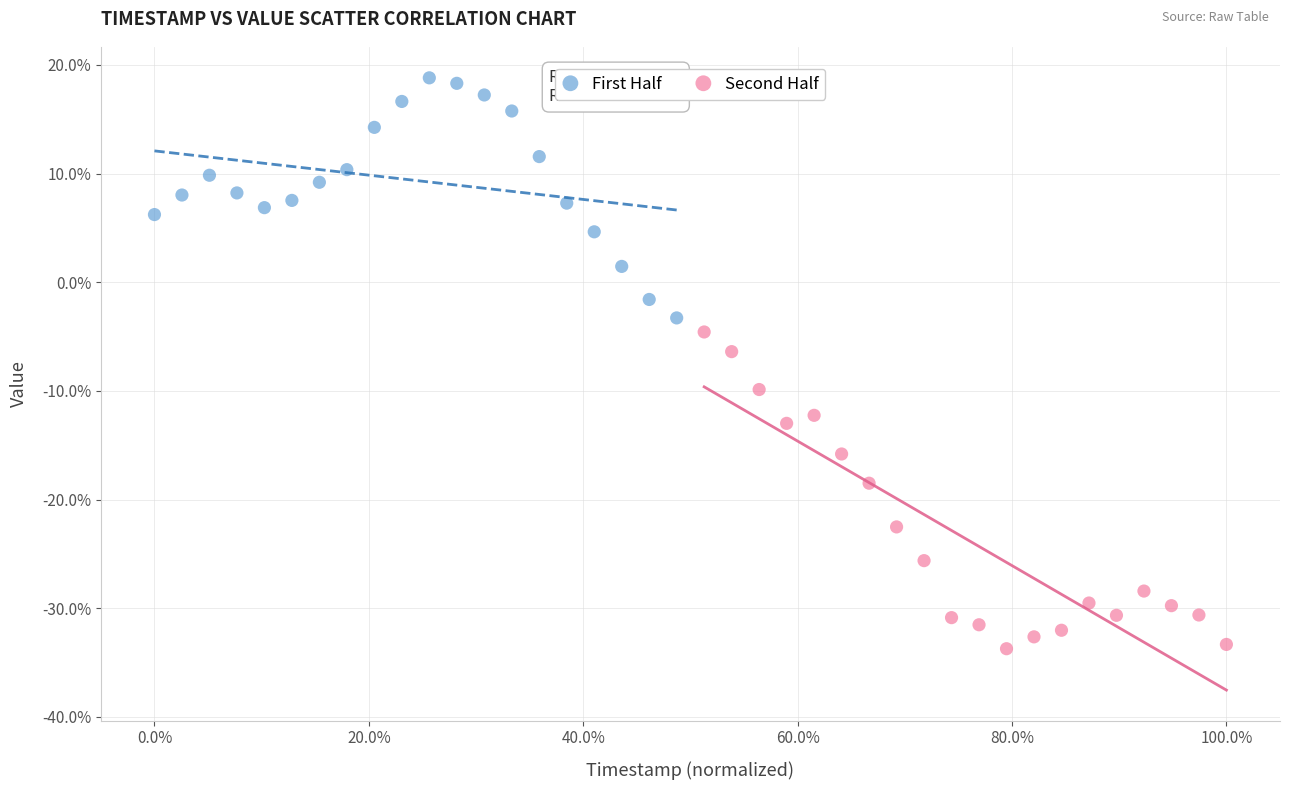

What are all the series names shown in the legend?

First Half, Second Half